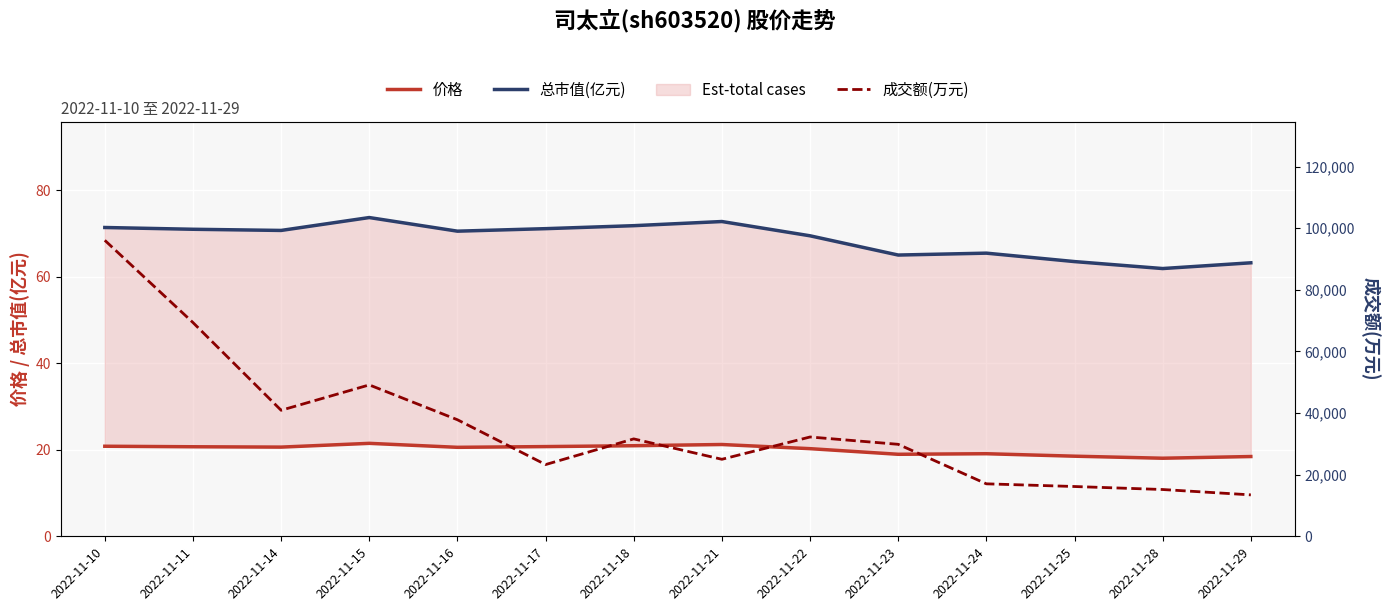

Rank the categories by 成交额(万元) value from highest to lowest.

2022-11-10, 2022-11-11, 2022-11-15, 2022-11-14, 2022-11-16, 2022-11-22, 2022-11-18, 2022-11-23, 2022-11-21, 2022-11-17, 2022-11-24, 2022-11-25, 2022-11-28, 2022-11-29